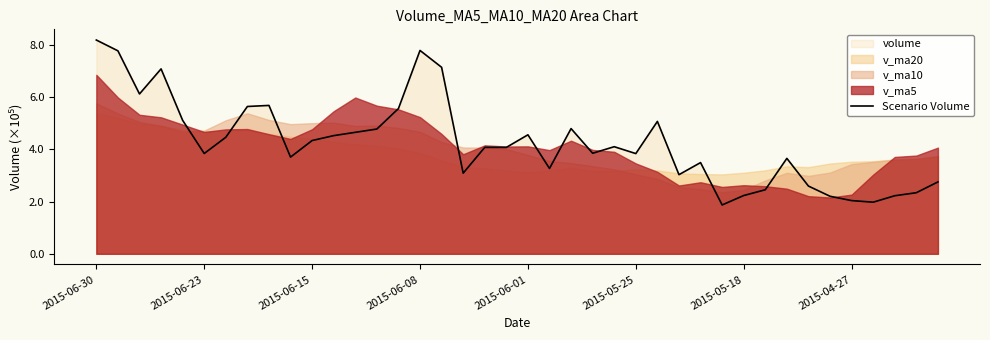

What is the difference between the maximum and second lowest values?

6.2